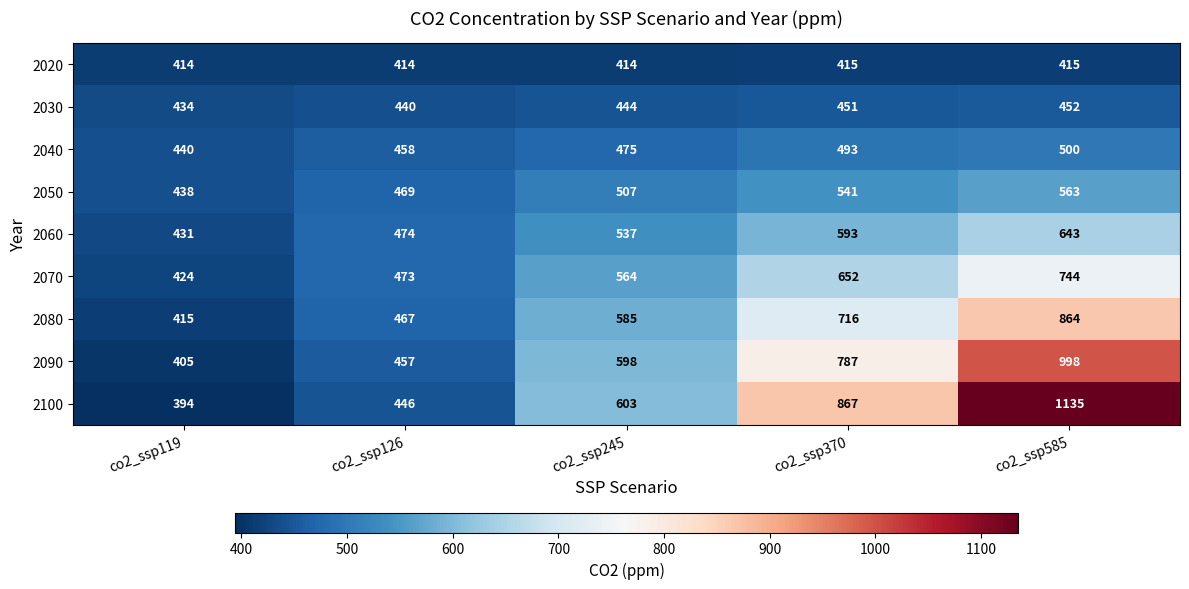

How many categories are shown in the chart?

5